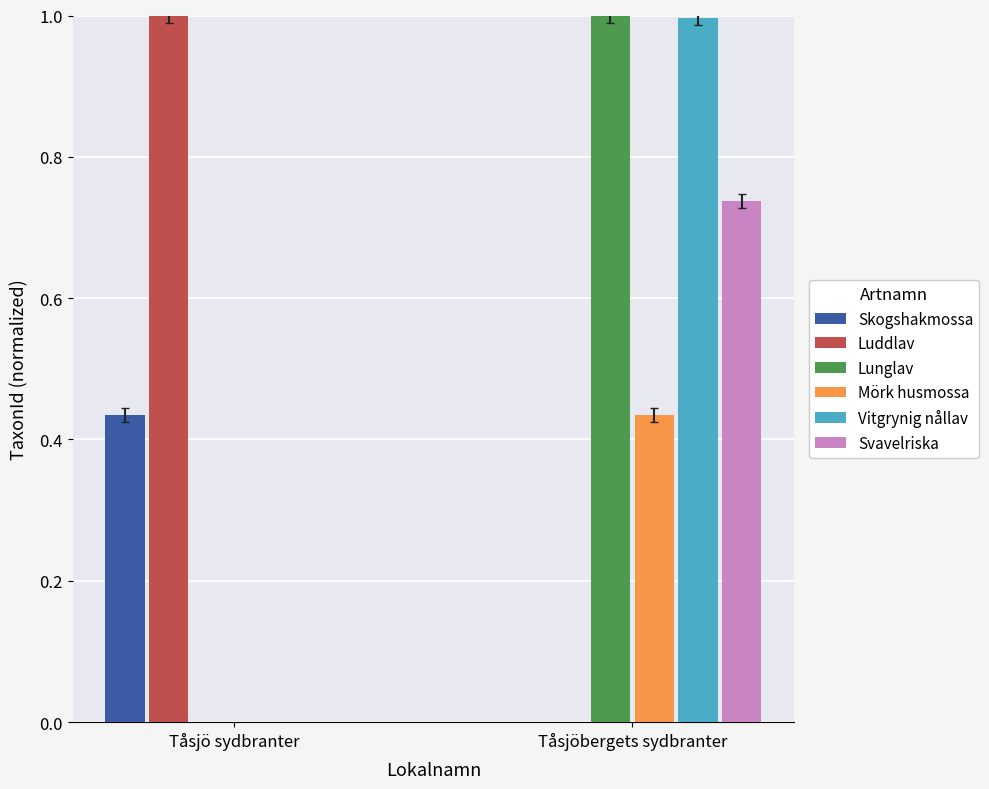

What is the maximum value shown in the chart?

1.0